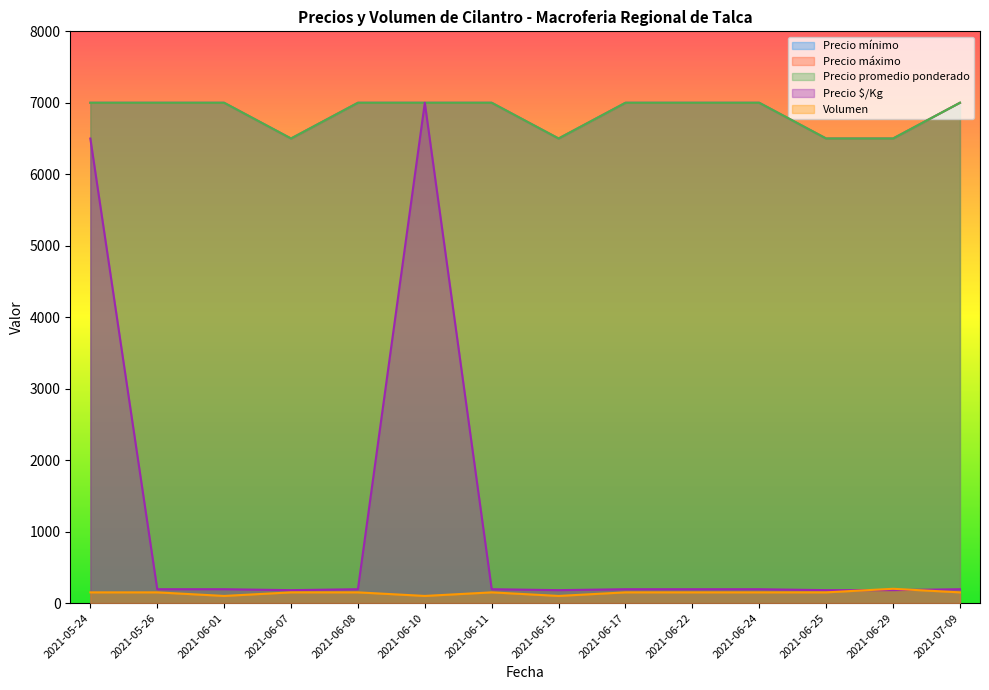

Count the number of categories in the chart.

14